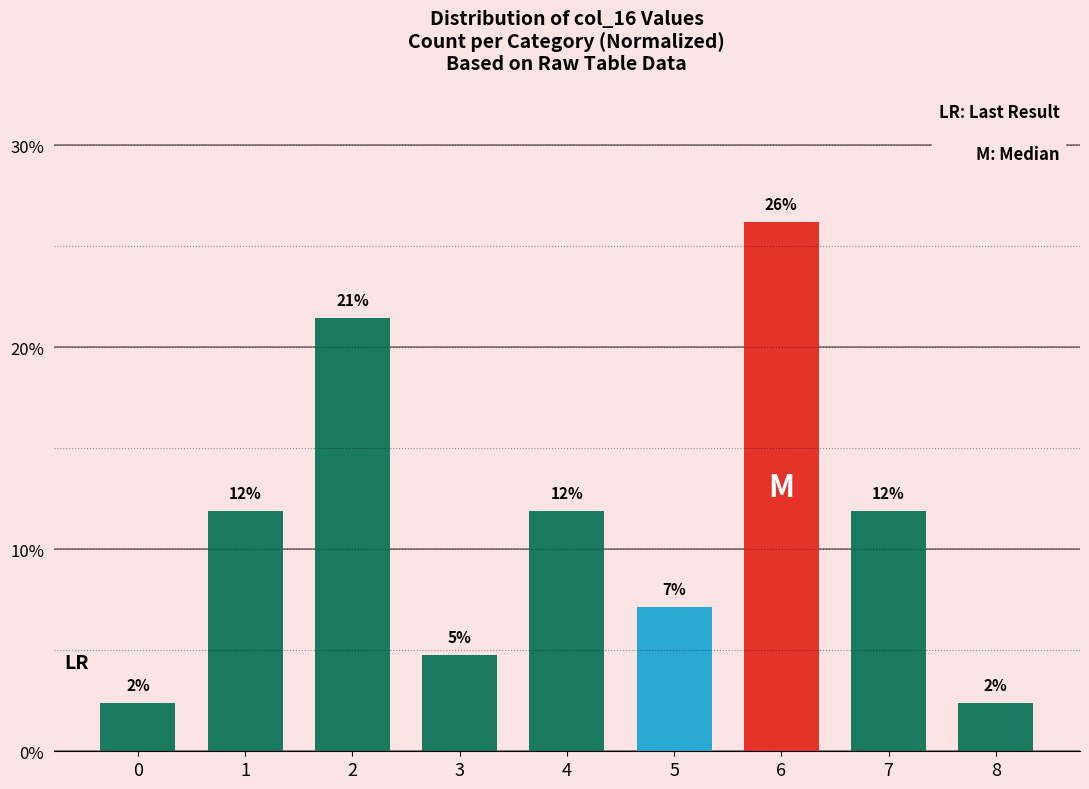

How many bars are there in total?

9